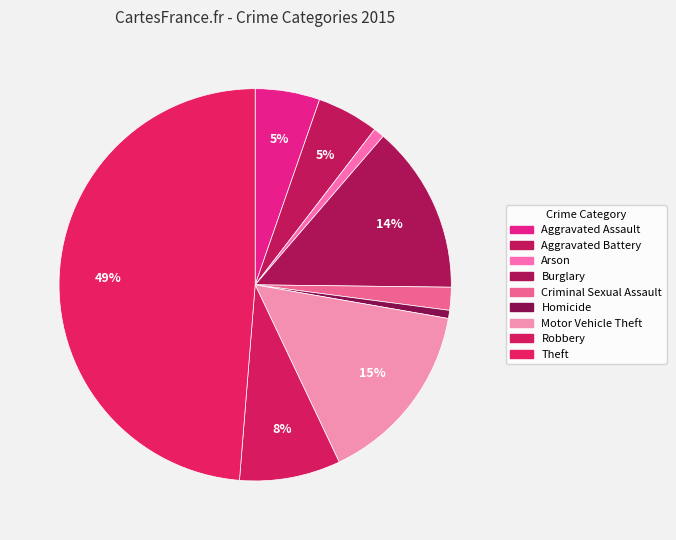

Count the number of slices in the pie.

9